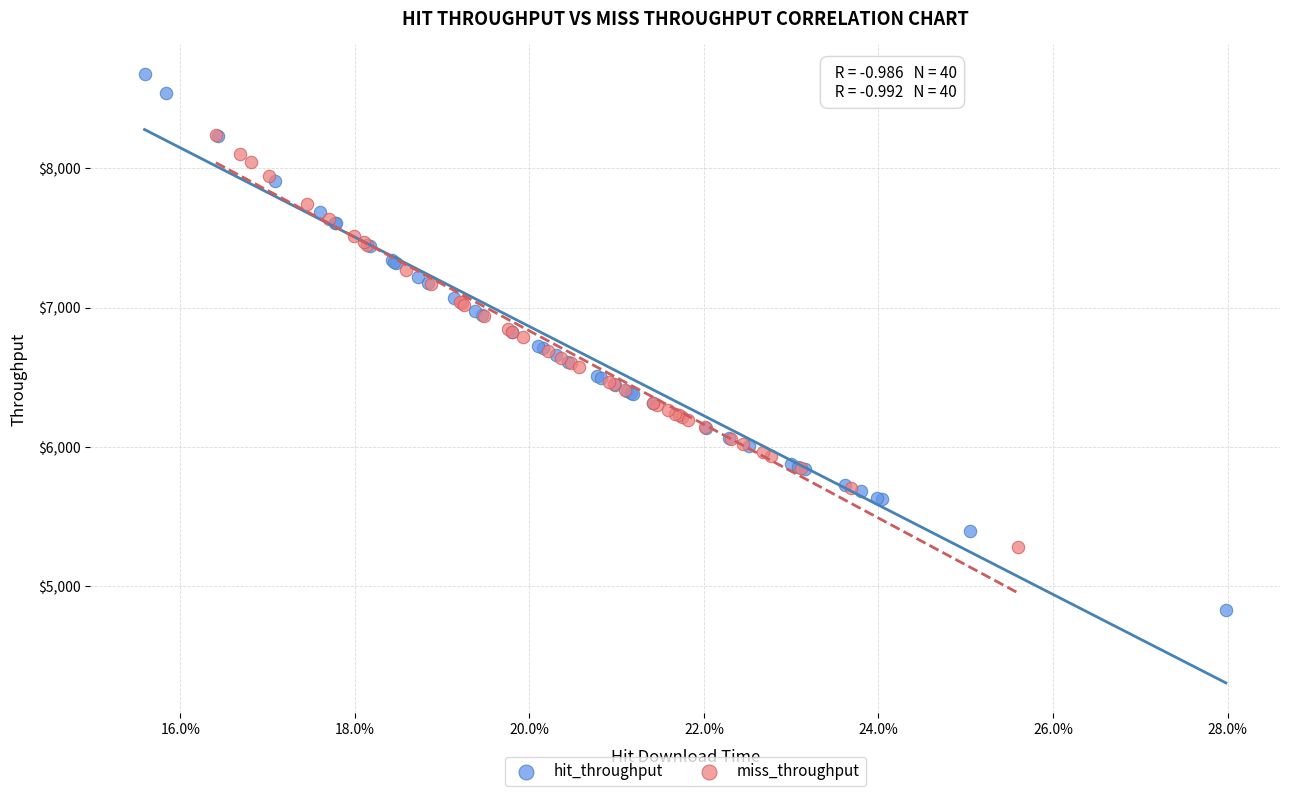

Which series contains the lowest Y value?

hit_throughput